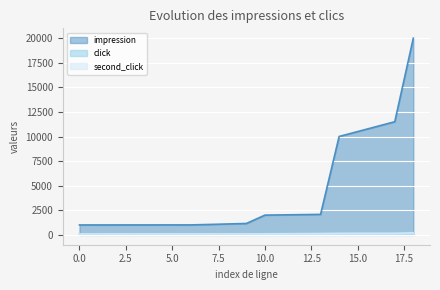

The second_click series shows 99 at 3. True or false?

True